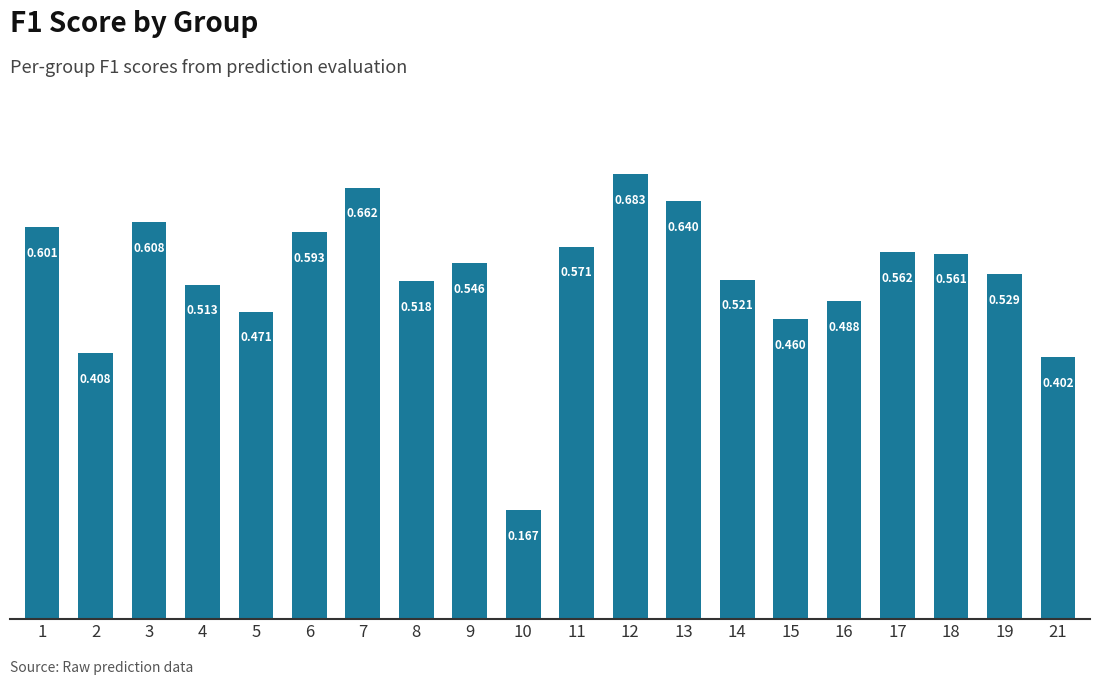

List the labels in order of value, largest first.

12, 7, 13, 3, 1, 6, 11, 17, 18, 9, 19, 14, 8, 4, 16, 5, 15, 2, 21, 10